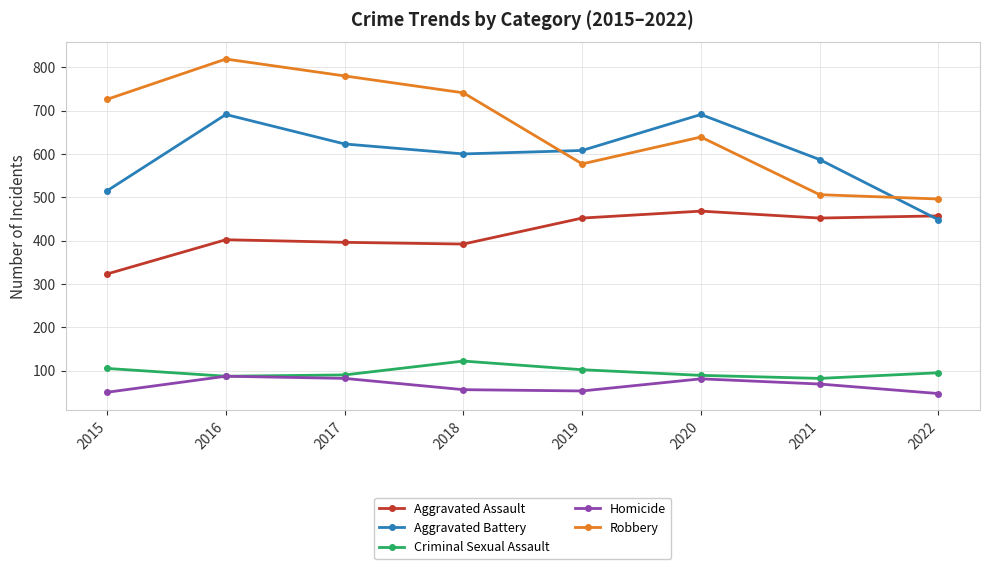

True or false: Aggravated Assault and Homicide intersect in this chart.

False